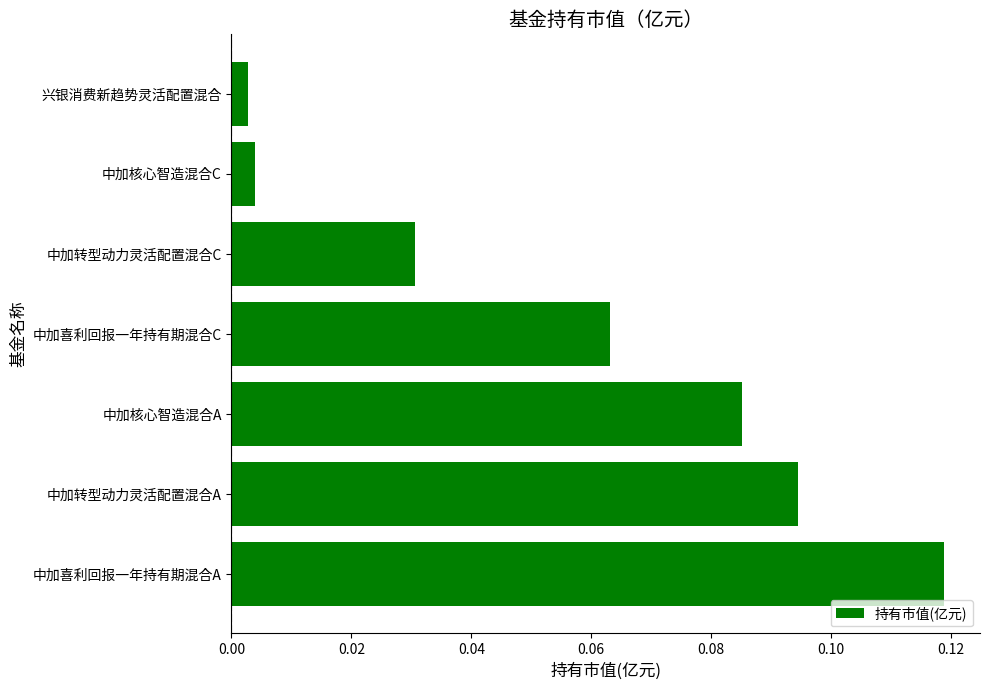

List the labels in order of value, largest first.

中加喜利回报一年持有期混合A, 中加转型动力灵活配置混合A, 中加核心智造混合A, 中加喜利回报一年持有期混合C, 中加转型动力灵活配置混合C, 中加核心智造混合C, 兴银消费新趋势灵活配置混合